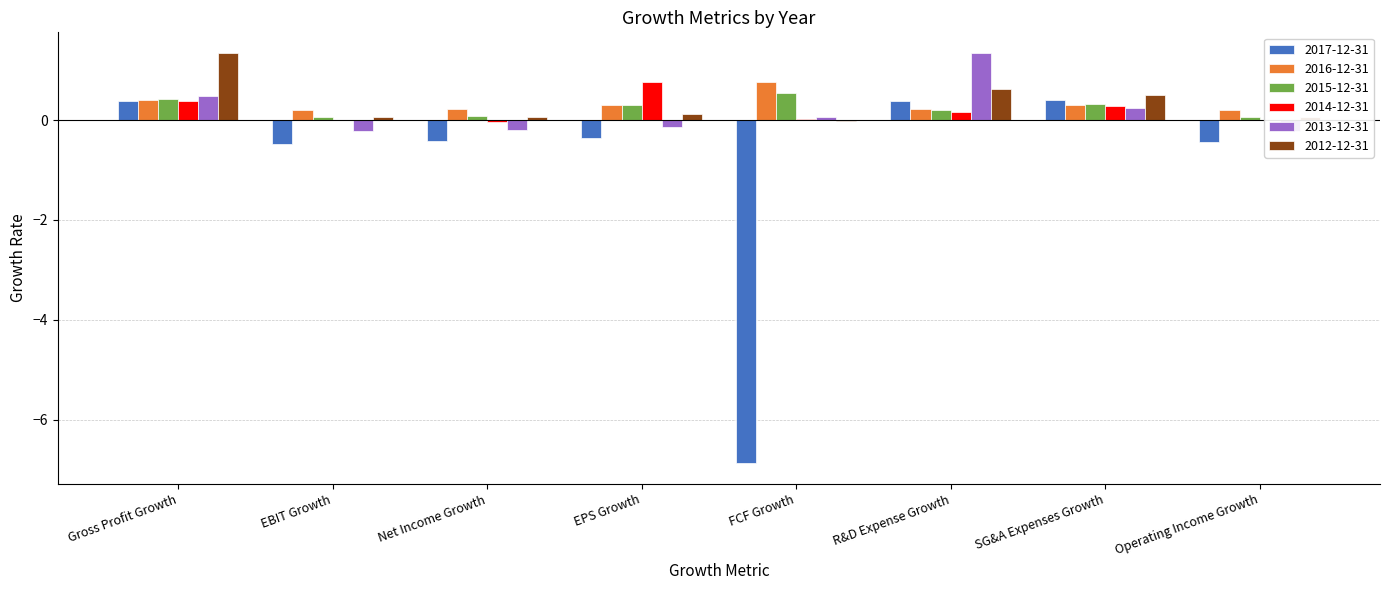

What is the maximum value for 2016-12-31?

0.8